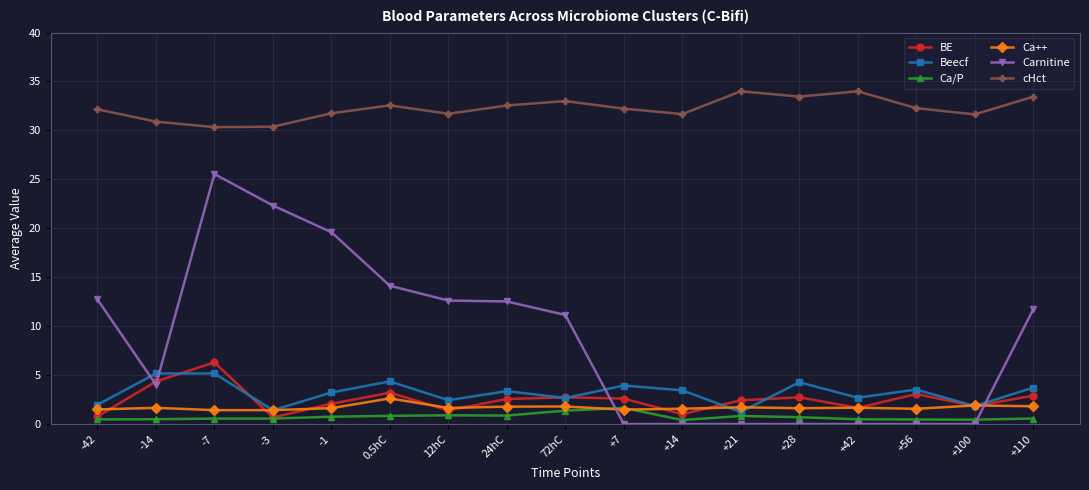

At +110, list the series in order from smallest to largest.

Ca/P, Ca++, BE, Beecf, Carnitine, cHct